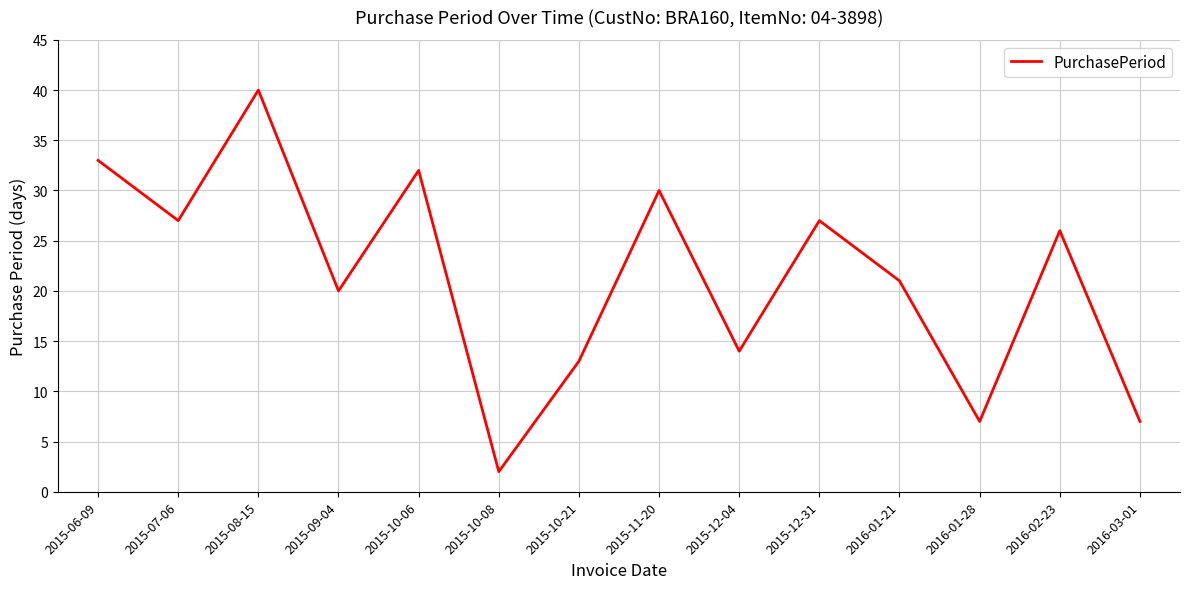

Between 2016-02-23 and 2016-01-28, which is larger?

2016-02-23